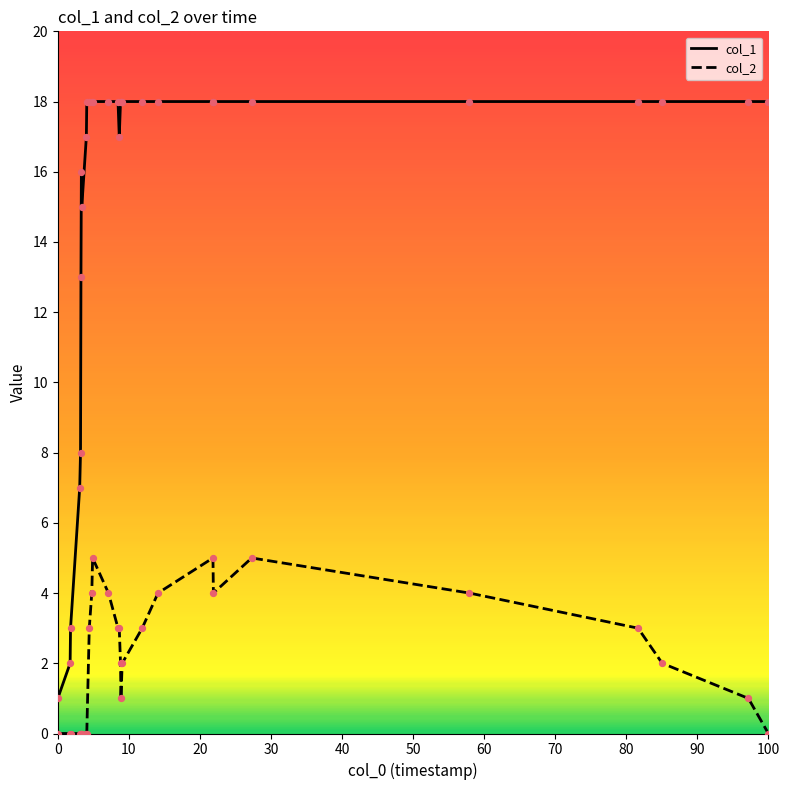

At how many categories does at least one series exceed 12?

24